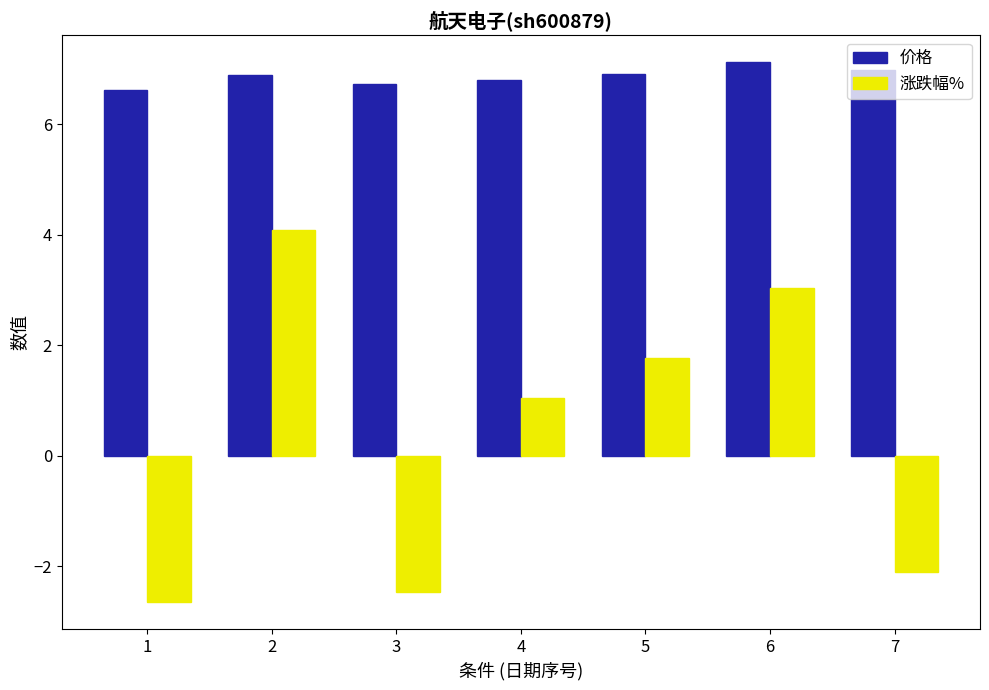

What is the maximum value shown in the chart?

7.1